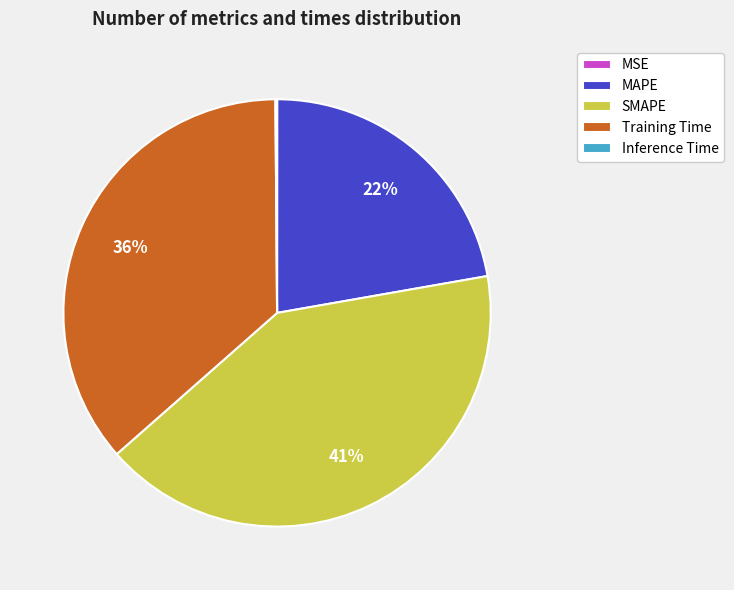

Is it true that SMAPE is 55% of the pie?

False